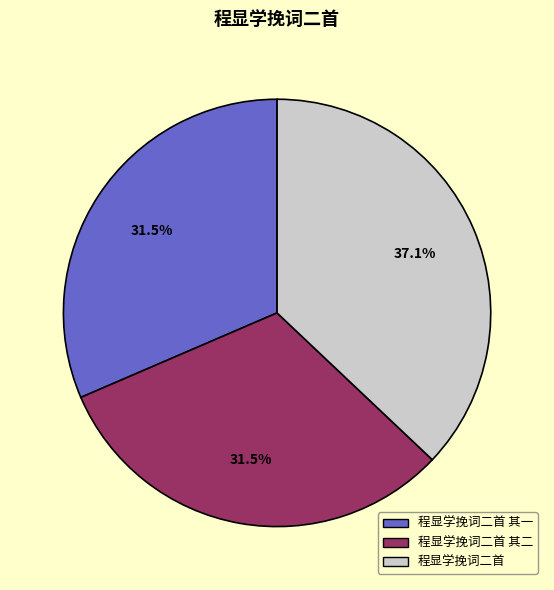

Approximately how many times larger is the value at 程显学挽词二首 其一 compared to 程显学挽词二首?

0.8